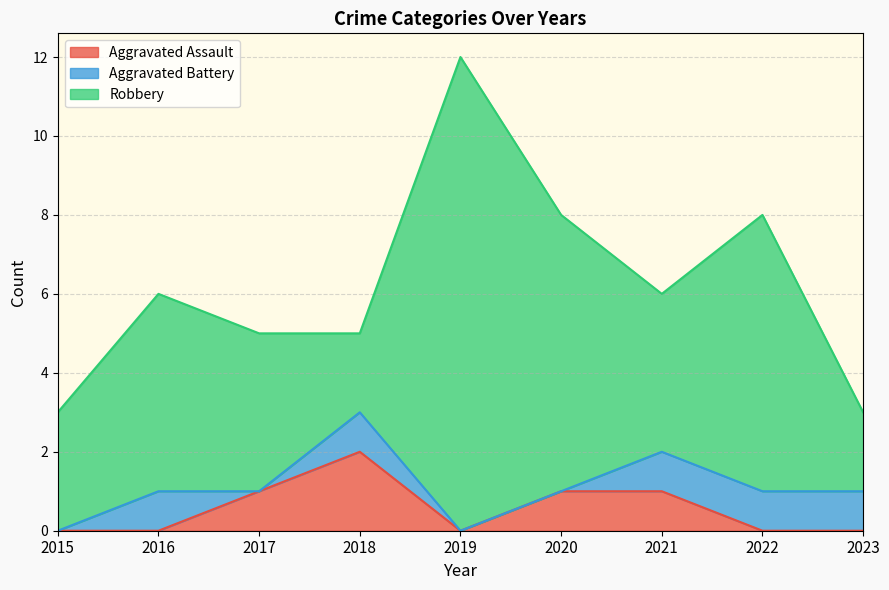

How many data points in Aggravated Assault are above 0?

4